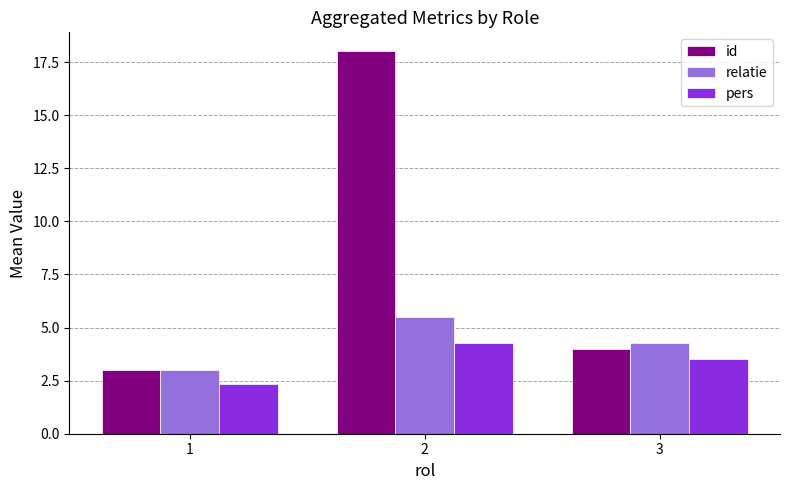

Which series has the largest range (max minus min)?

id